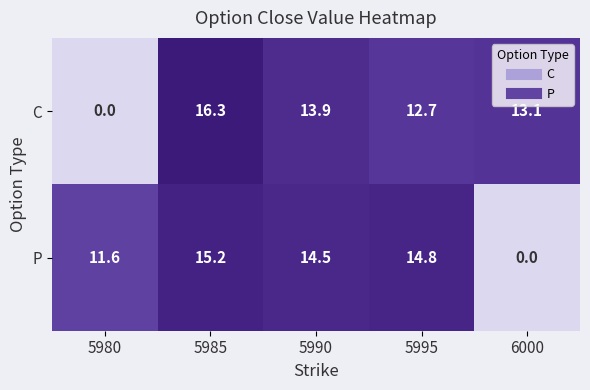

At which label does C reach its minimum?

5980